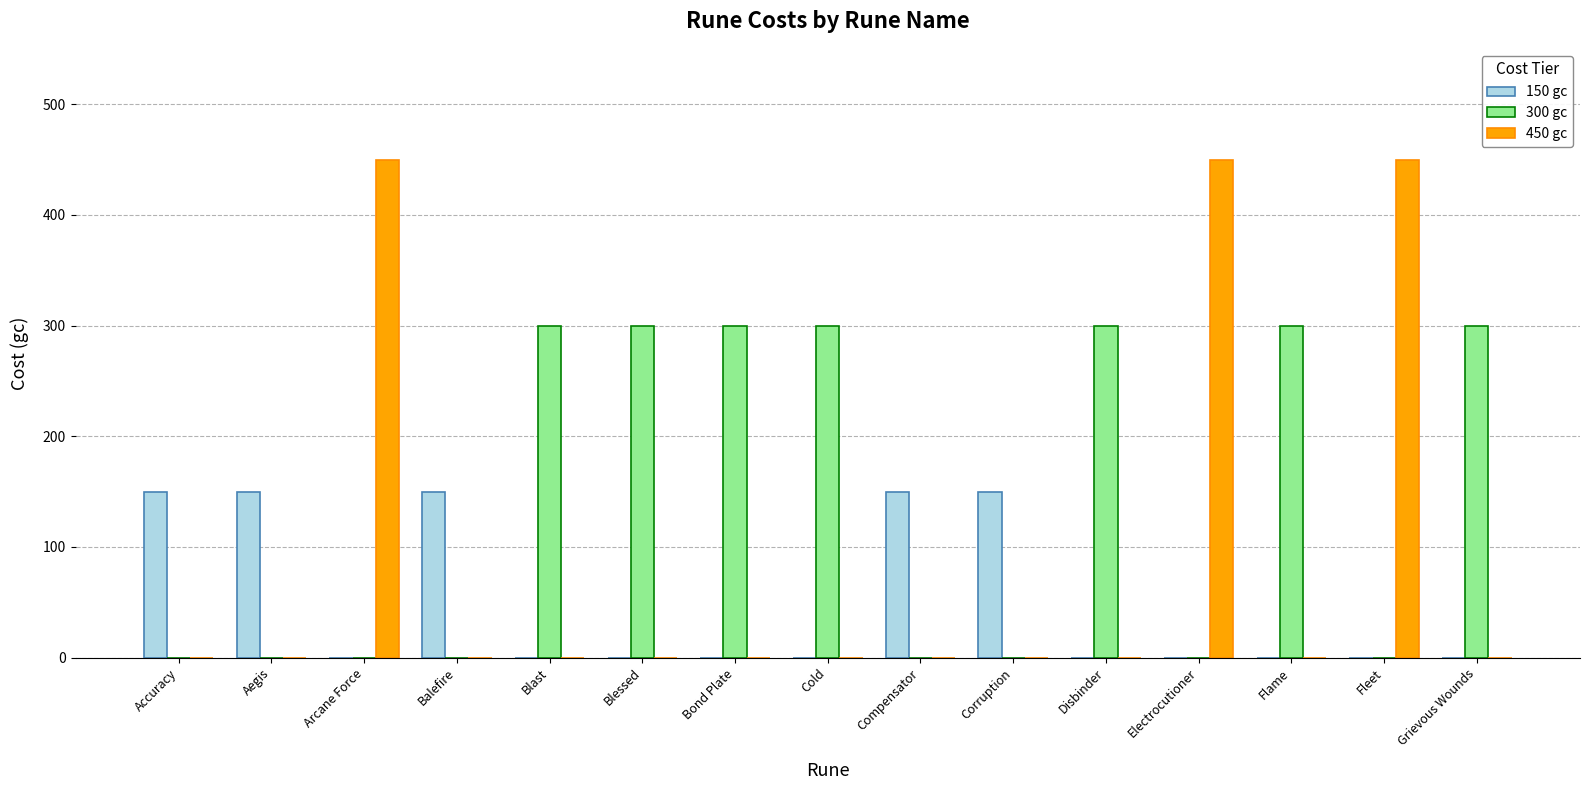

What is the greatest value displayed?

450